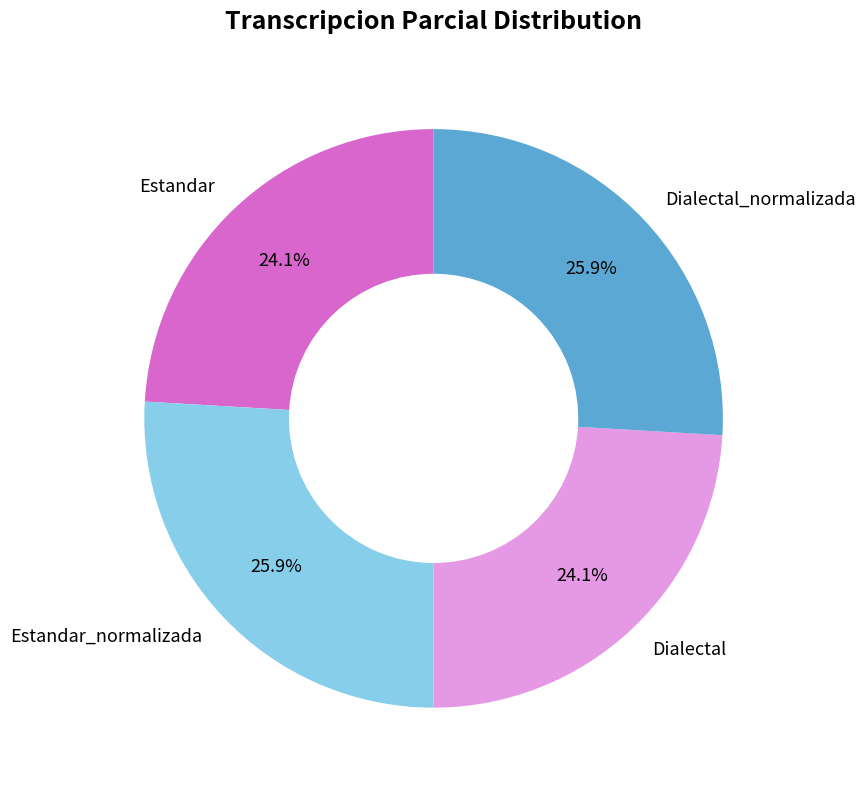

The Dialectal slice represents 13% of the pie. True or false?

False